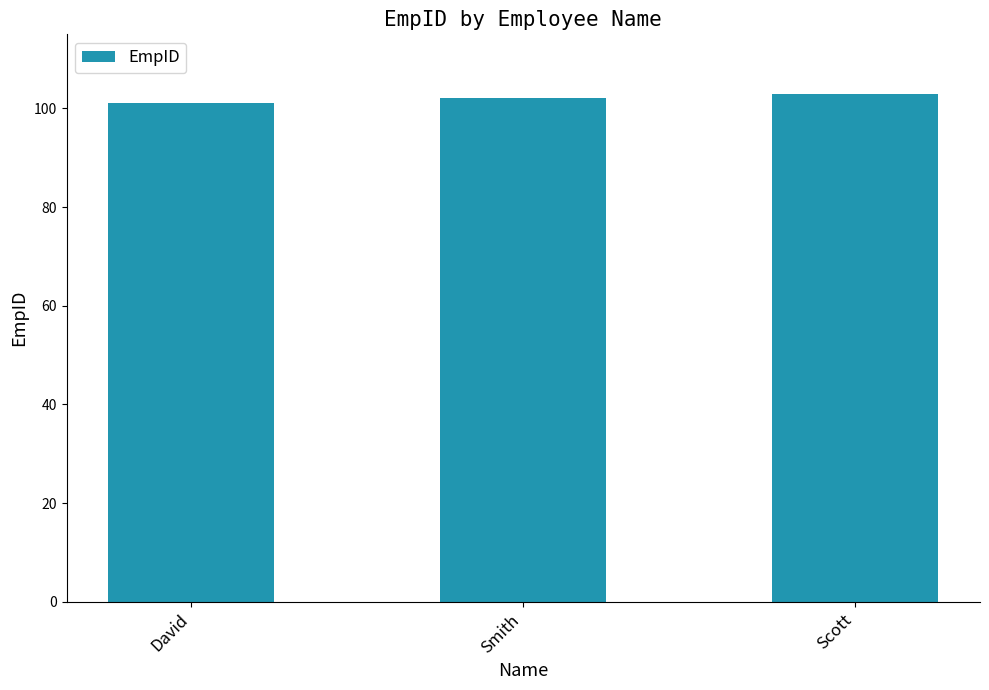

How many data points are less than 102?

1